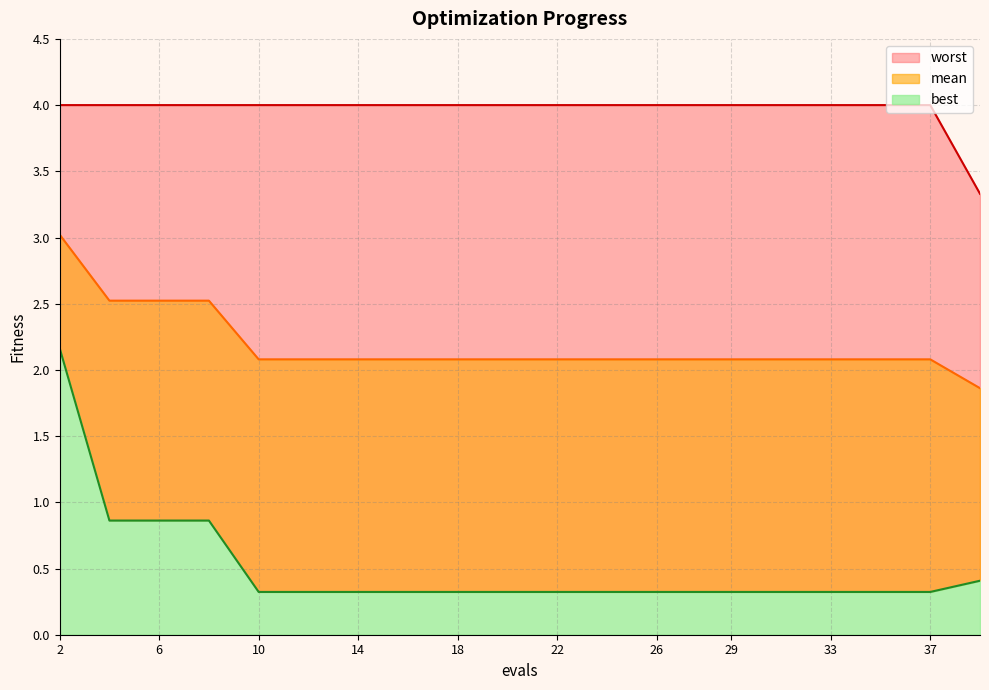

Reading left to right, transcribe all the data shown in this chart.

mean: 3.0	2.5	2.5	2.5	2.1	2.1	2.1	2.1	2.1	2.1	2.1	2.1	2.1	2.1	2.1	2.1	2.1	2.1	2.1	1.9
best: 2.2	0.9	0.9	0.9	0.3	0.3	0.3	0.3	0.3	0.3	0.3	0.3	0.3	0.3	0.3	0.3	0.3	0.3	0.3	0.4
worst: 4.0	4.0	4.0	4.0	4.0	4.0	4.0	4.0	4.0	4.0	4.0	4.0	4.0	4.0	4.0	4.0	4.0	4.0	4.0	3.3